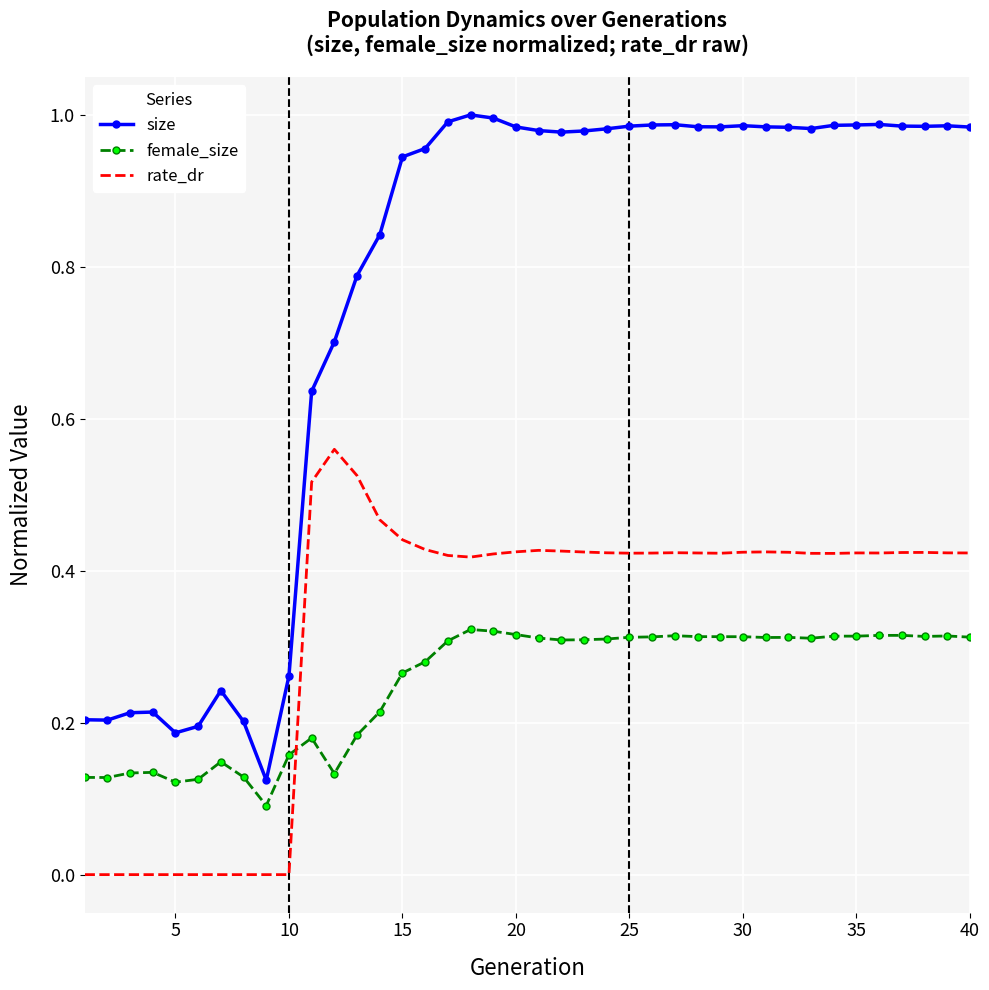

List the series in order of their peak value, highest first.

size, rate_dr, female_size